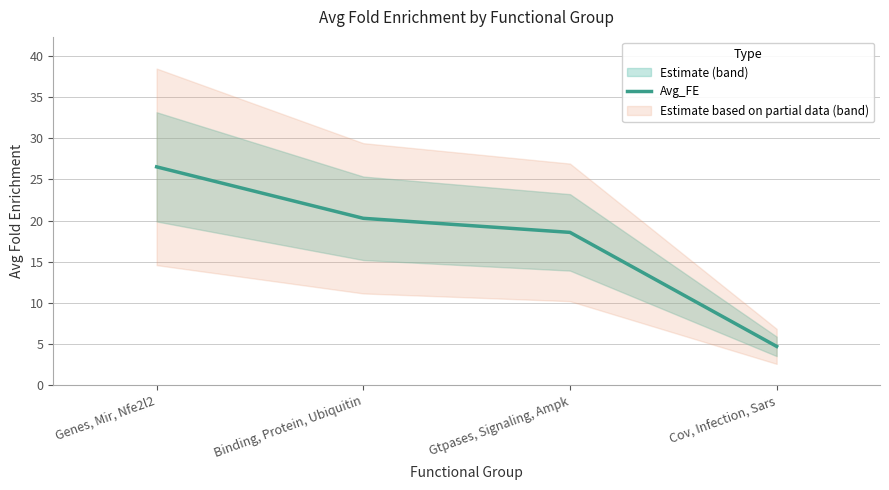

How many data points does each series have?

4